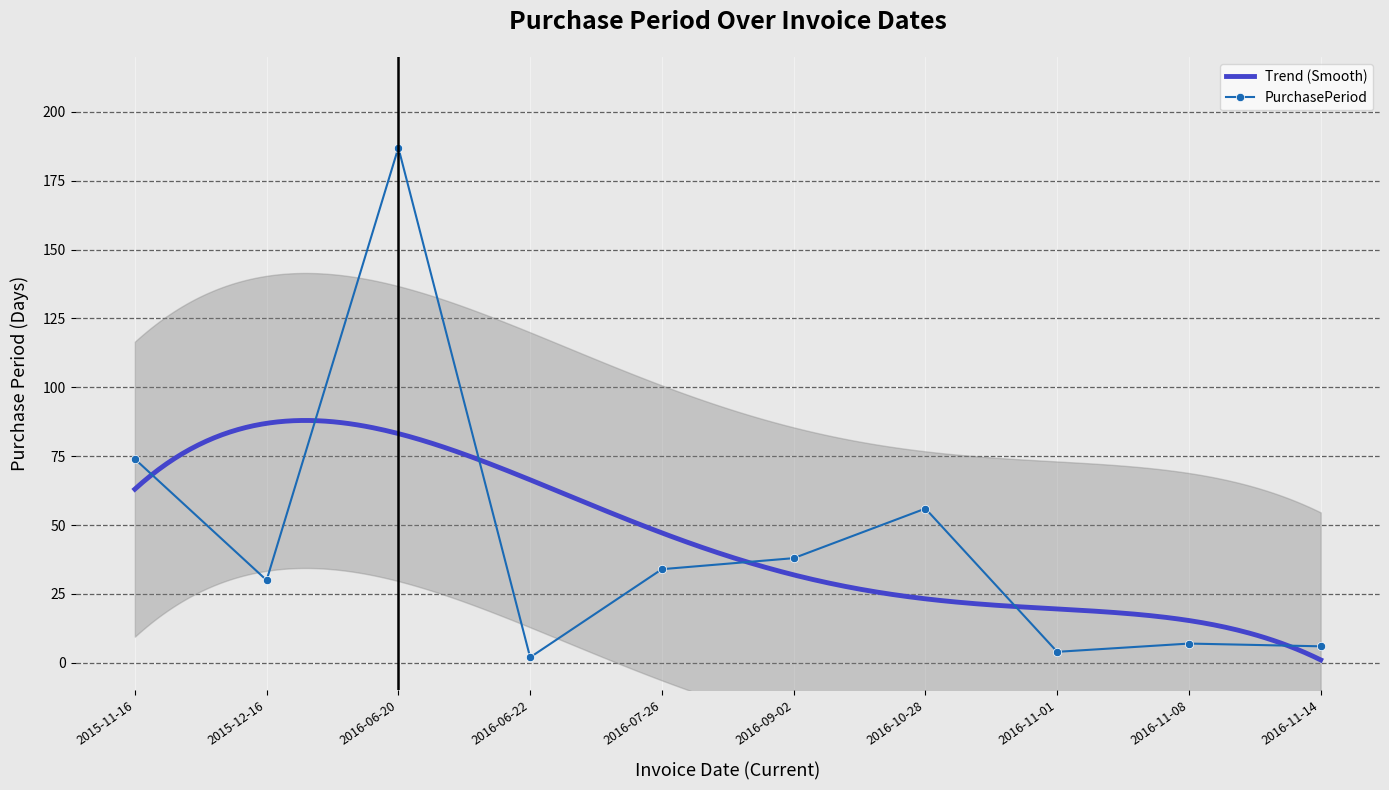

The value at 2016-11-14 is 4. True or false?

False